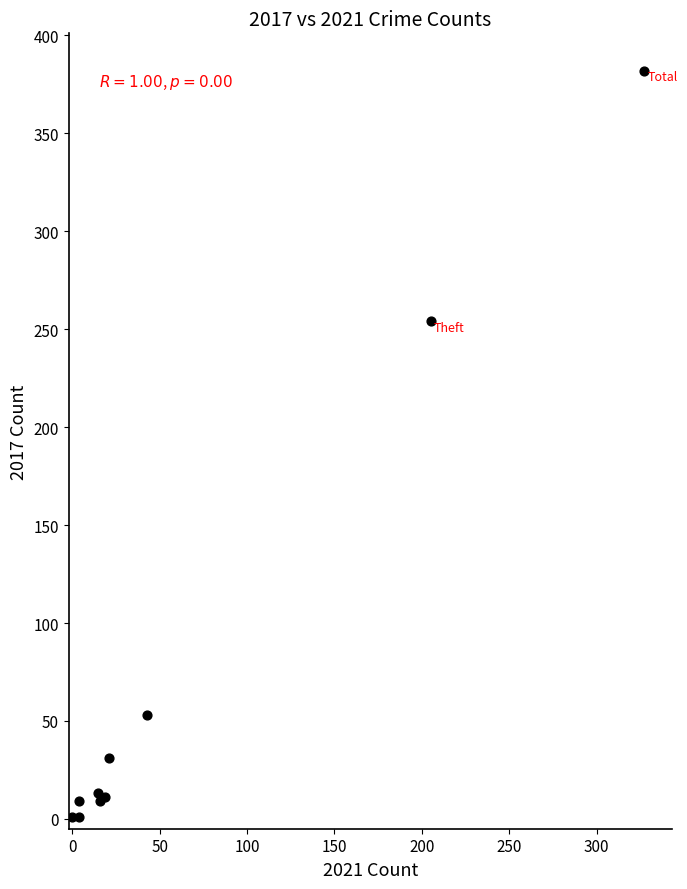

What Y value in the scatter plot is closest to 191?

254